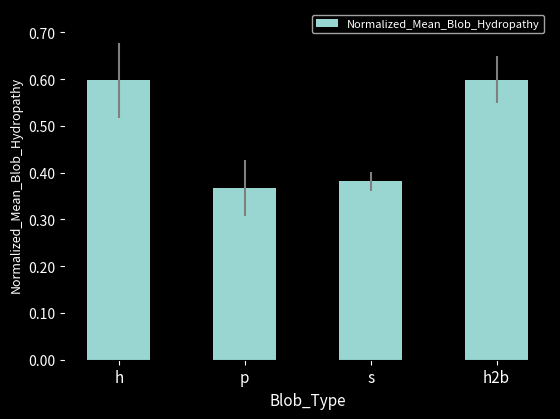

What position from the right is h2b?

1